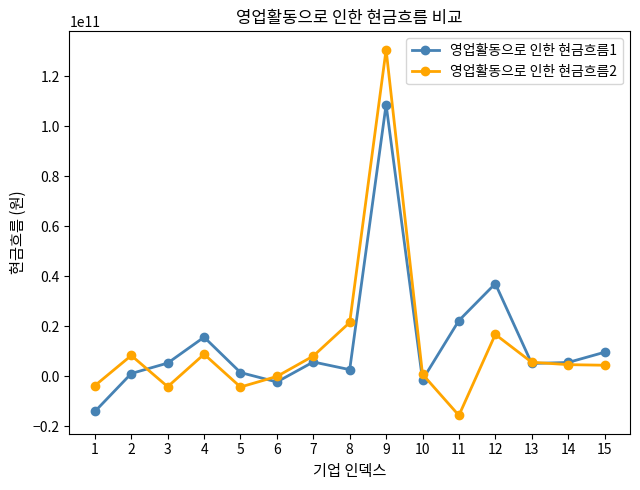

What is the sum of the 영업활동으로 인한 현금흐름1 values at 13 and 8?

7812790393